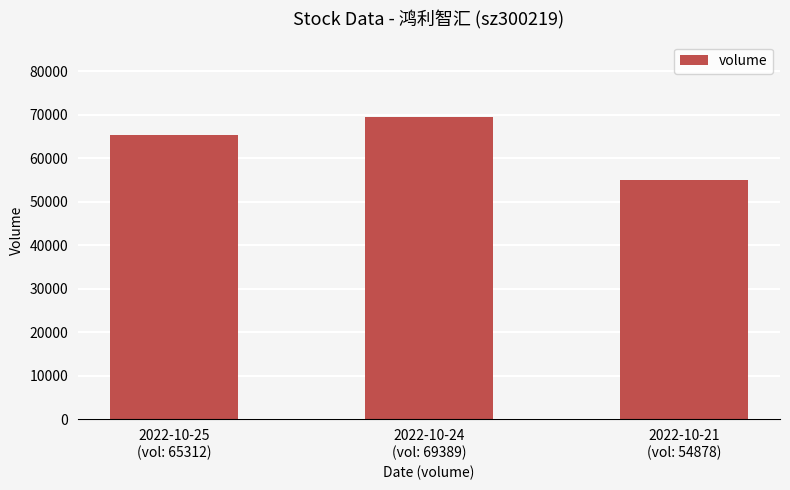

How many distinct data groups are displayed?

1